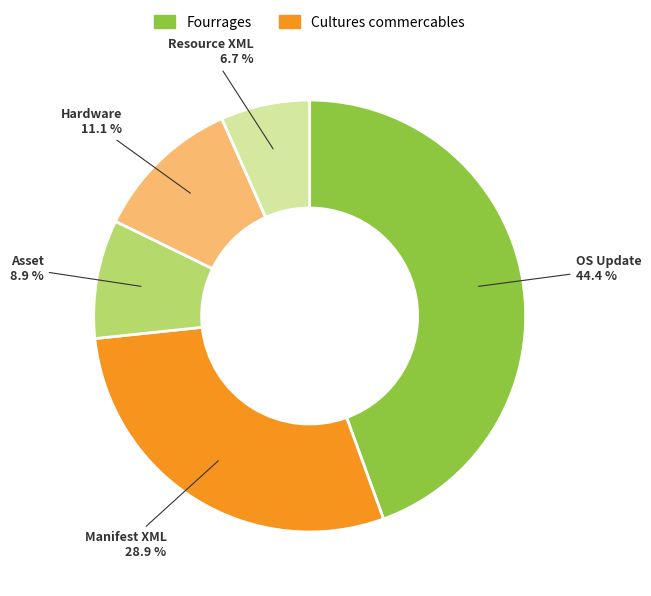

Is there any slice that represents more than half of the pie?

No